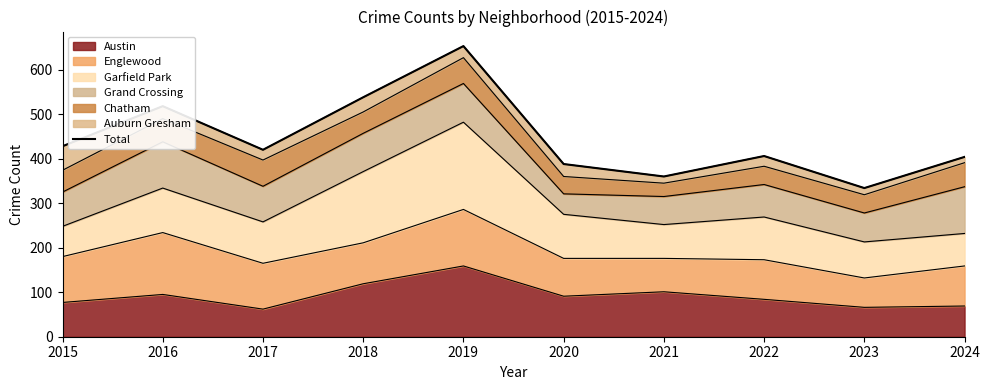

Rank the categories by value from lowest to highest.

2023, 2021, 2020, 2024, 2022, 2017, 2015, 2016, 2018, 2019